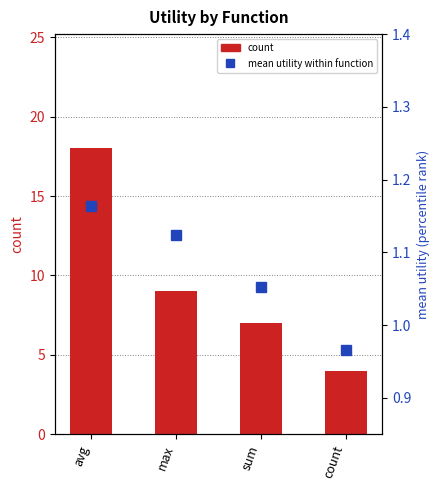

What is the sum of all mean utility (percentile rank) values?

4.3